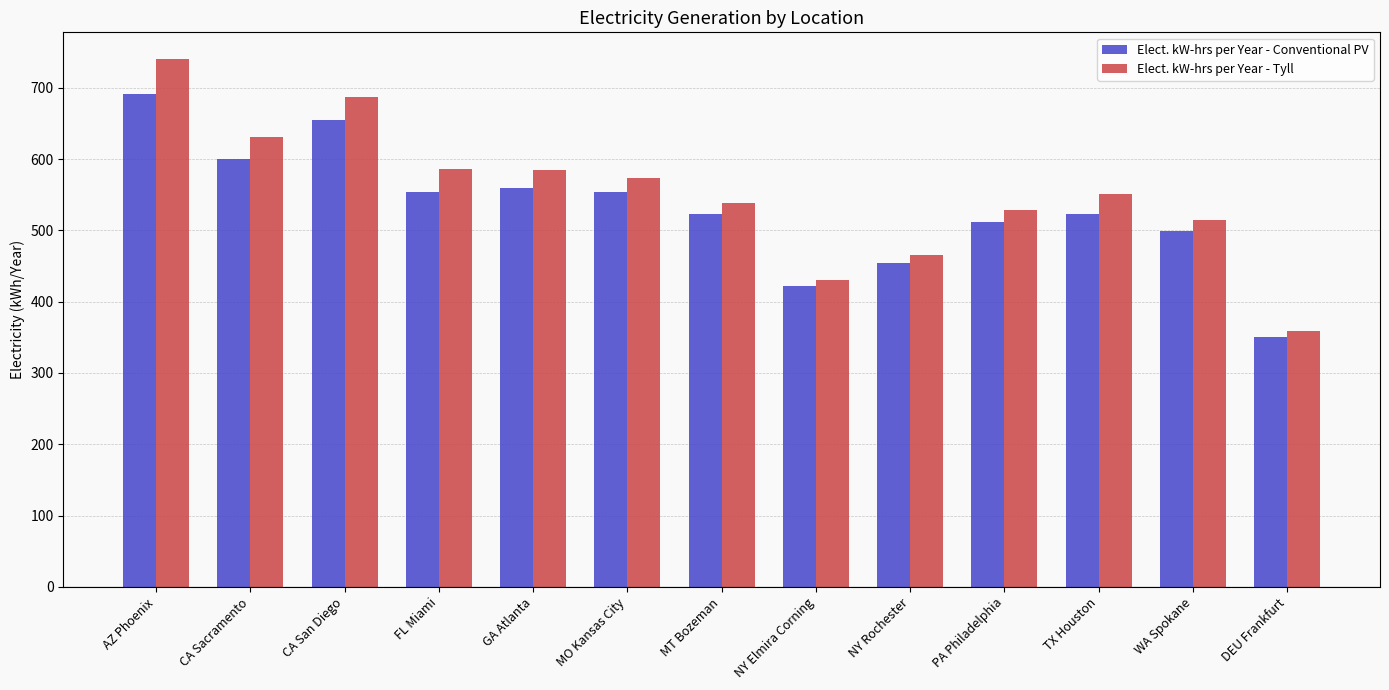

Between CA San Diego and WA Spokane, which series saw the biggest shift?

Elect. kW-hrs per Year - Tyll